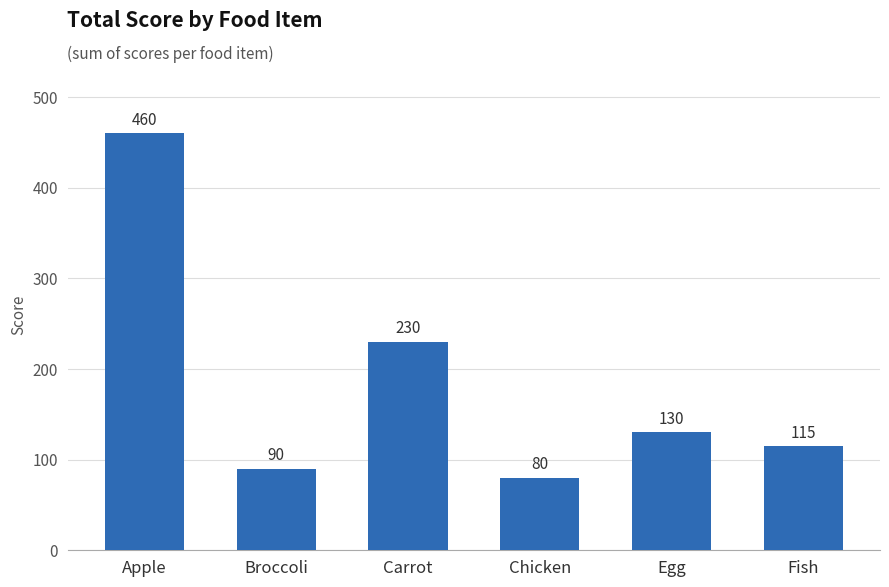

What is the maximum value shown in the chart?

460